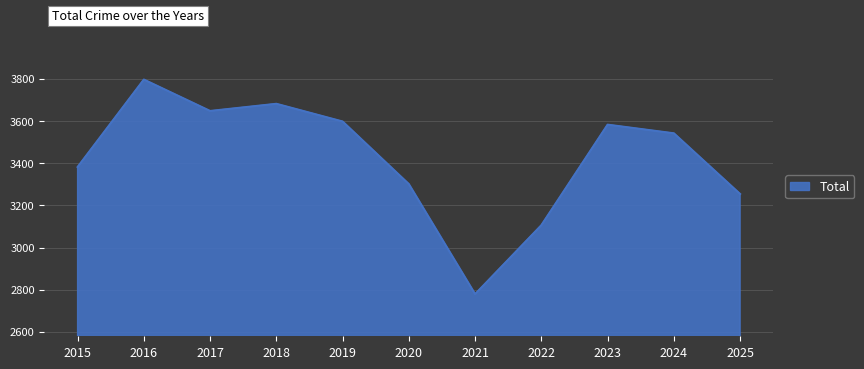

Does the chart display data point markers on the line(s)?

No